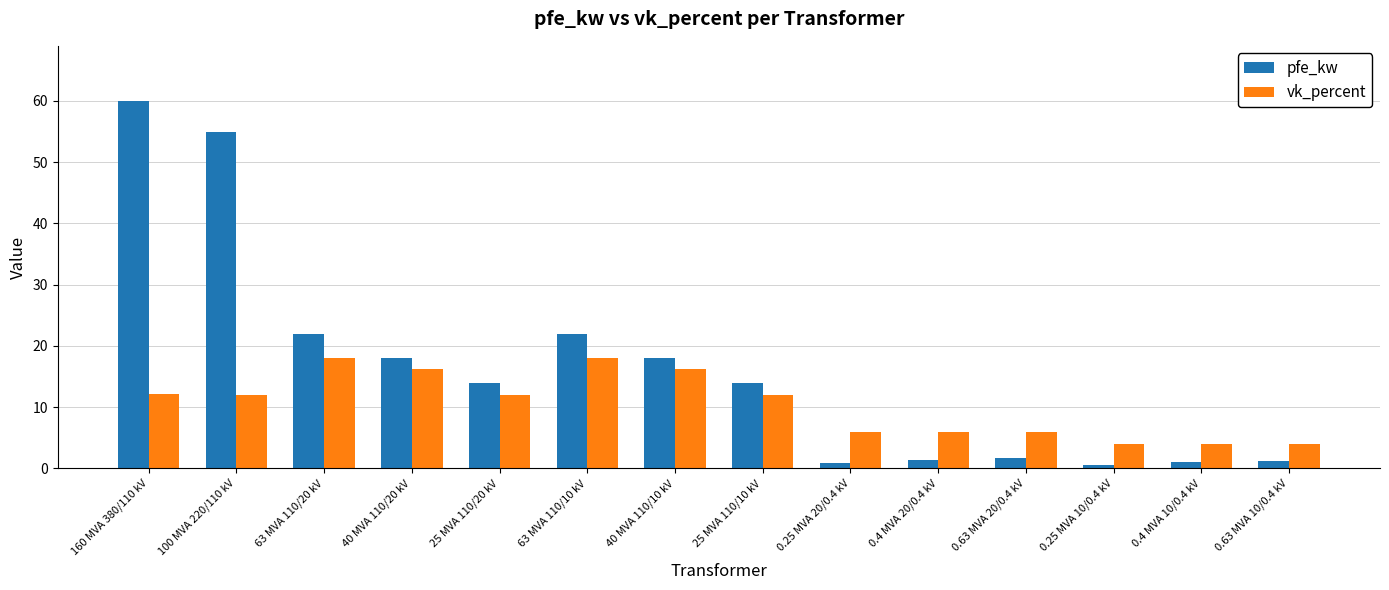

What is the sum of all vk_percent values?

146.6